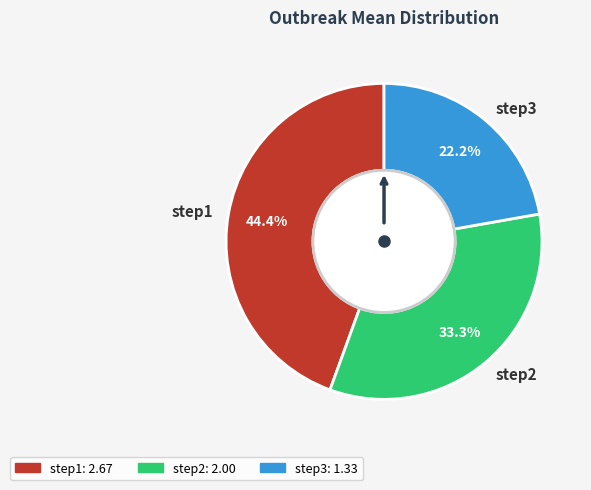

Rank the categories by value from lowest to highest.

step3, step2, step1